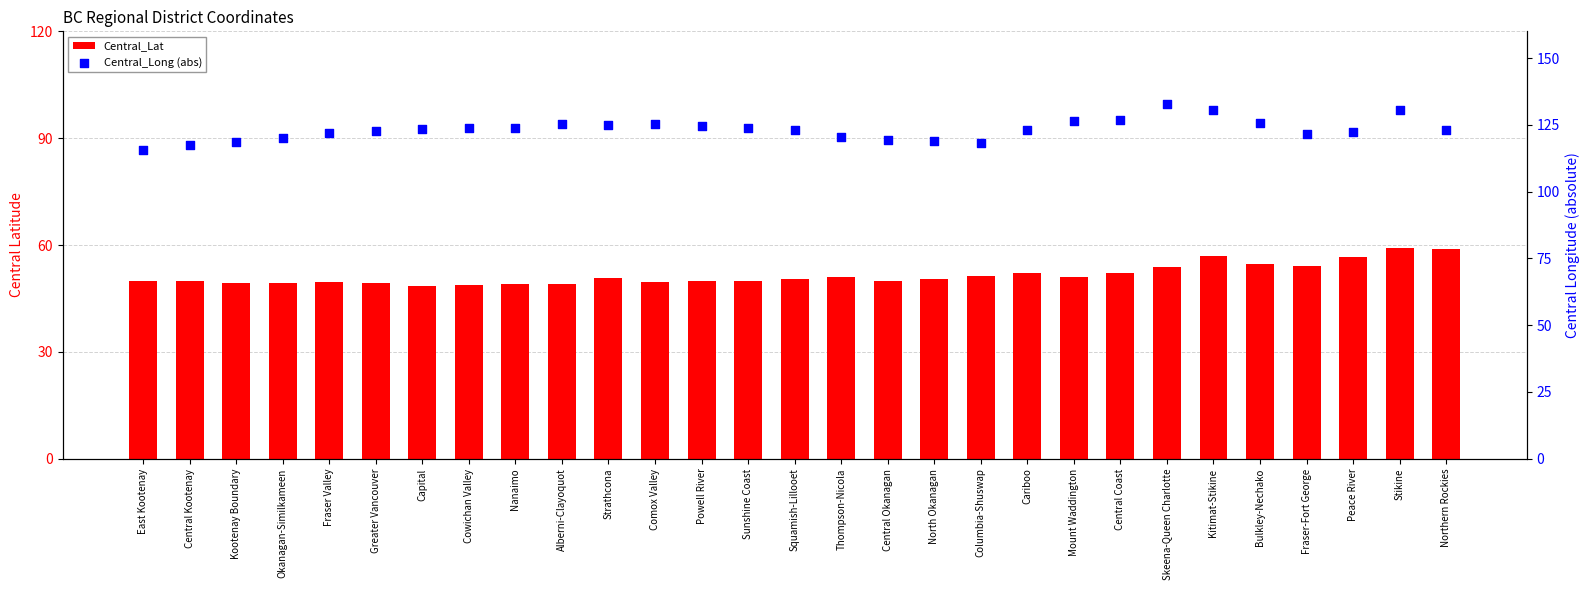

Which series has the largest total across all categories?

Central_Long (abs)